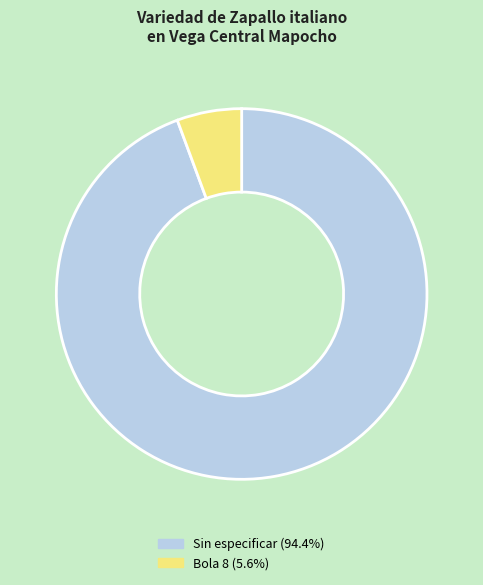

Is the sum of Sin especificar (94.4%) and Bola 8 (5.6%) greater than half?

Yes